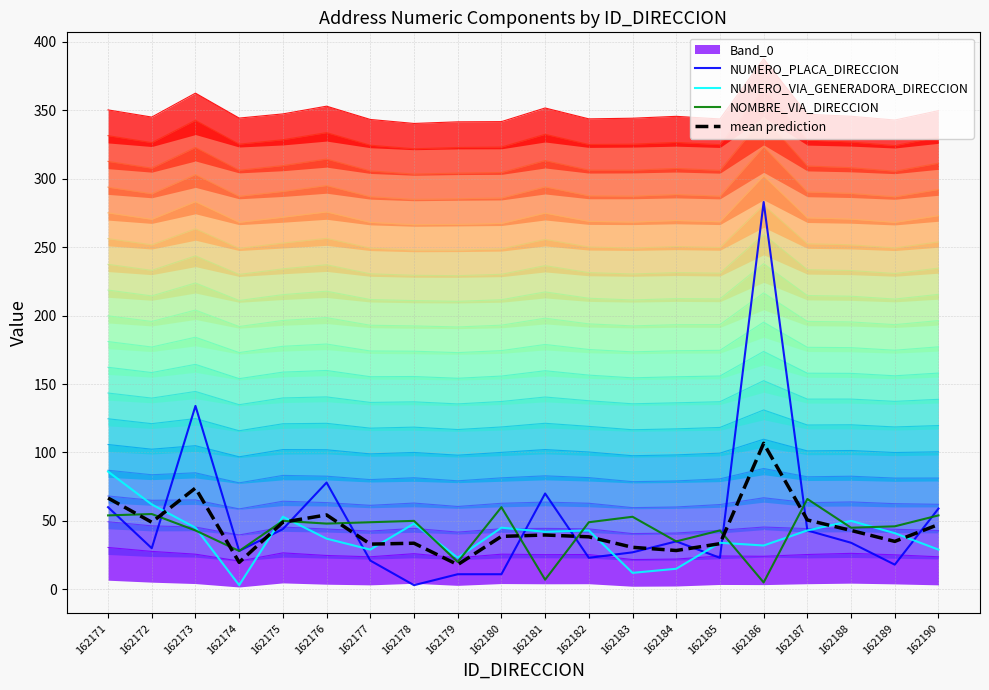

Which category has the highest value across all series?

162186